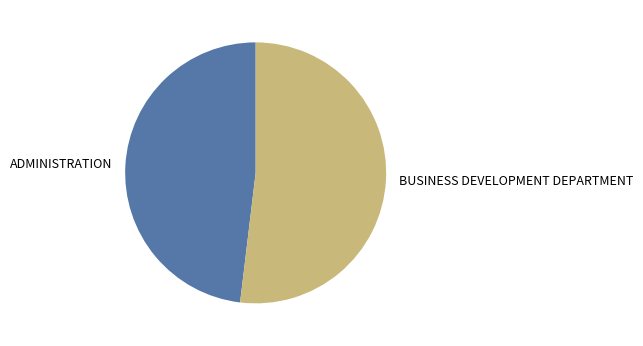

Is there any slice that represents more than half of the pie?

Yes